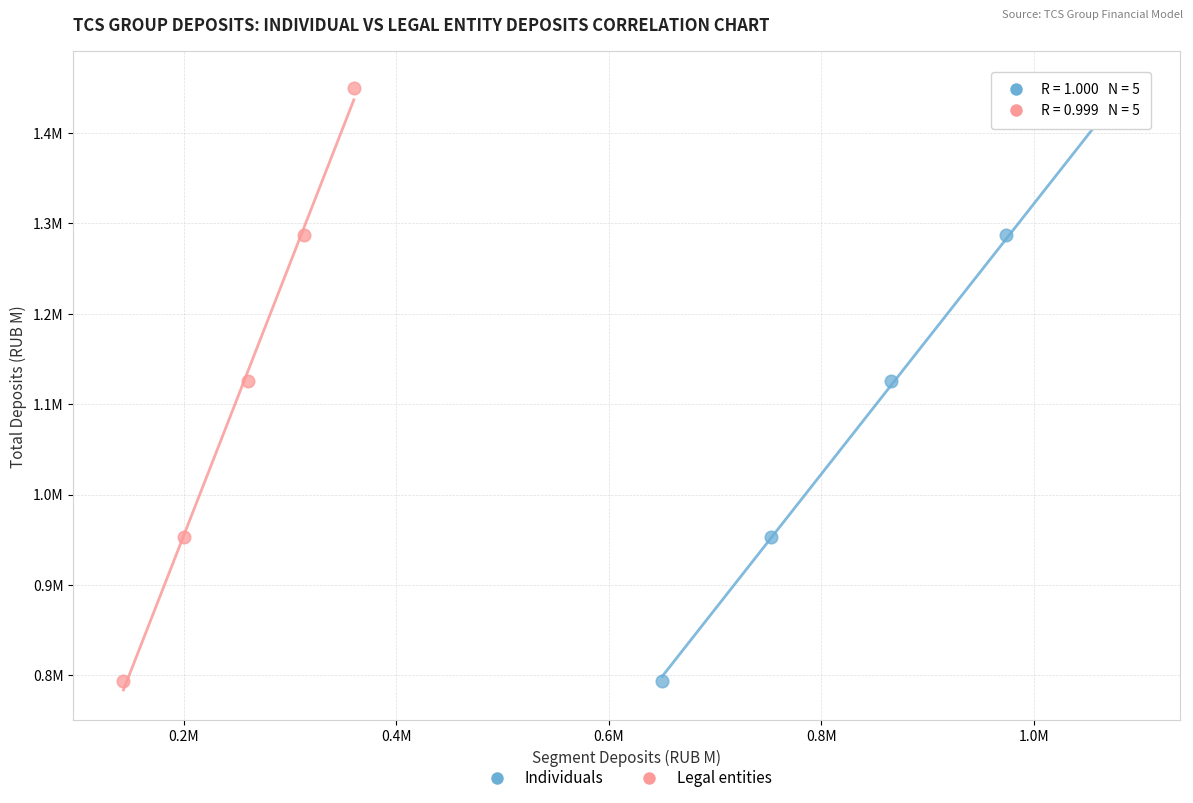

What are all the series names shown in the legend?

Individuals, Legal entities